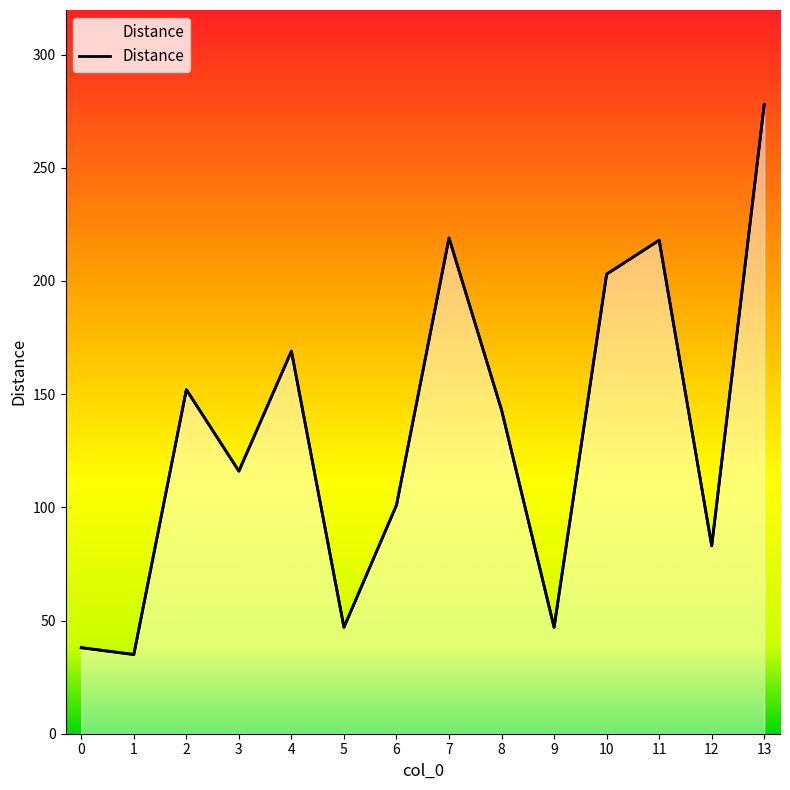

What is the approximate value at 8?

143